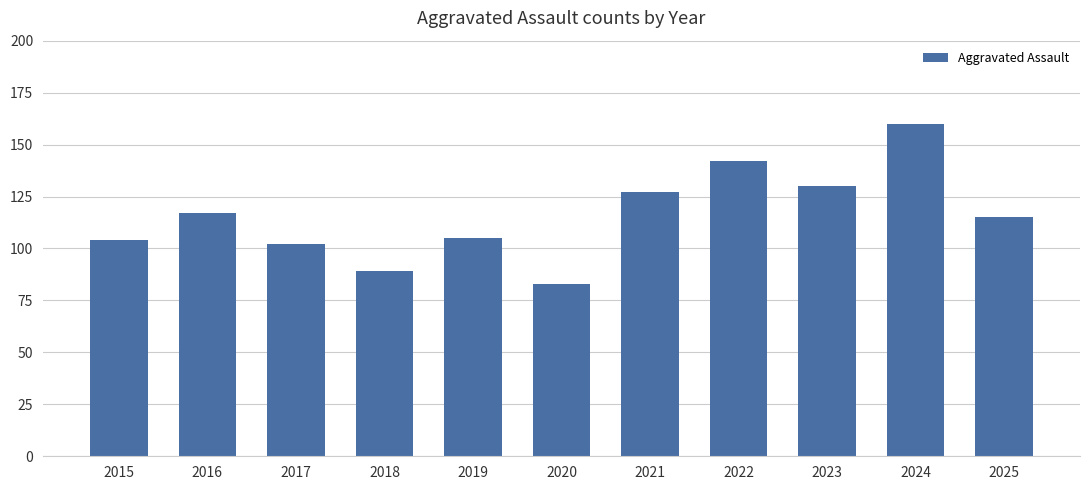

What is the greatest value displayed?

160